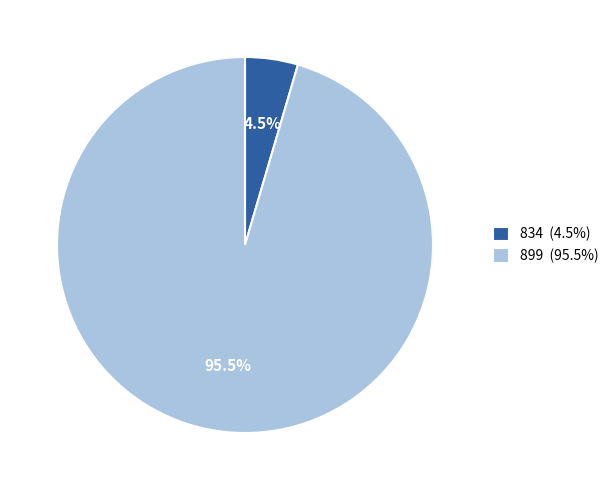

What is the smallest slice in the pie chart?

834